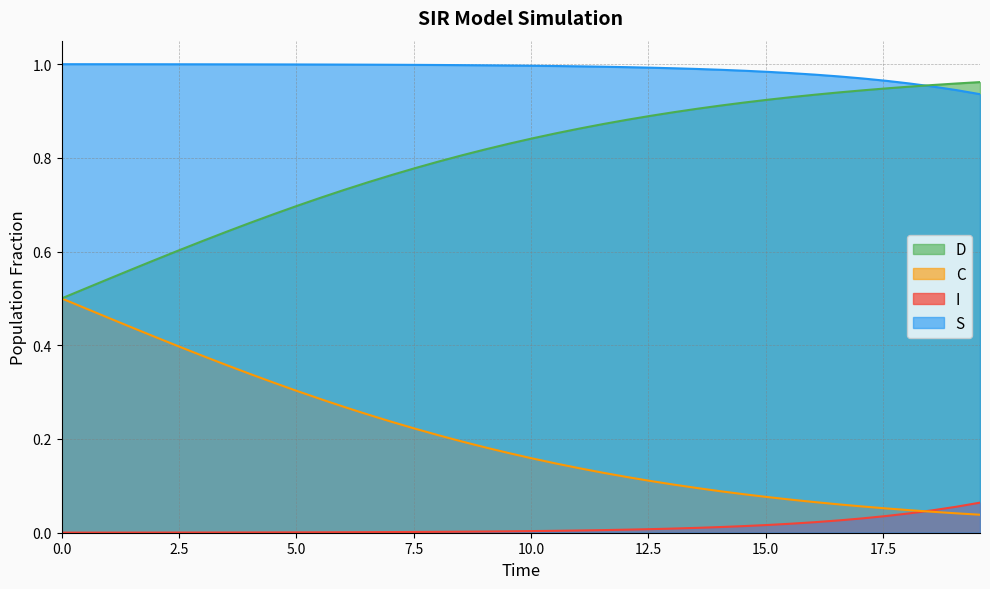

What is the value of the D point at the 14th from the left?

0.7